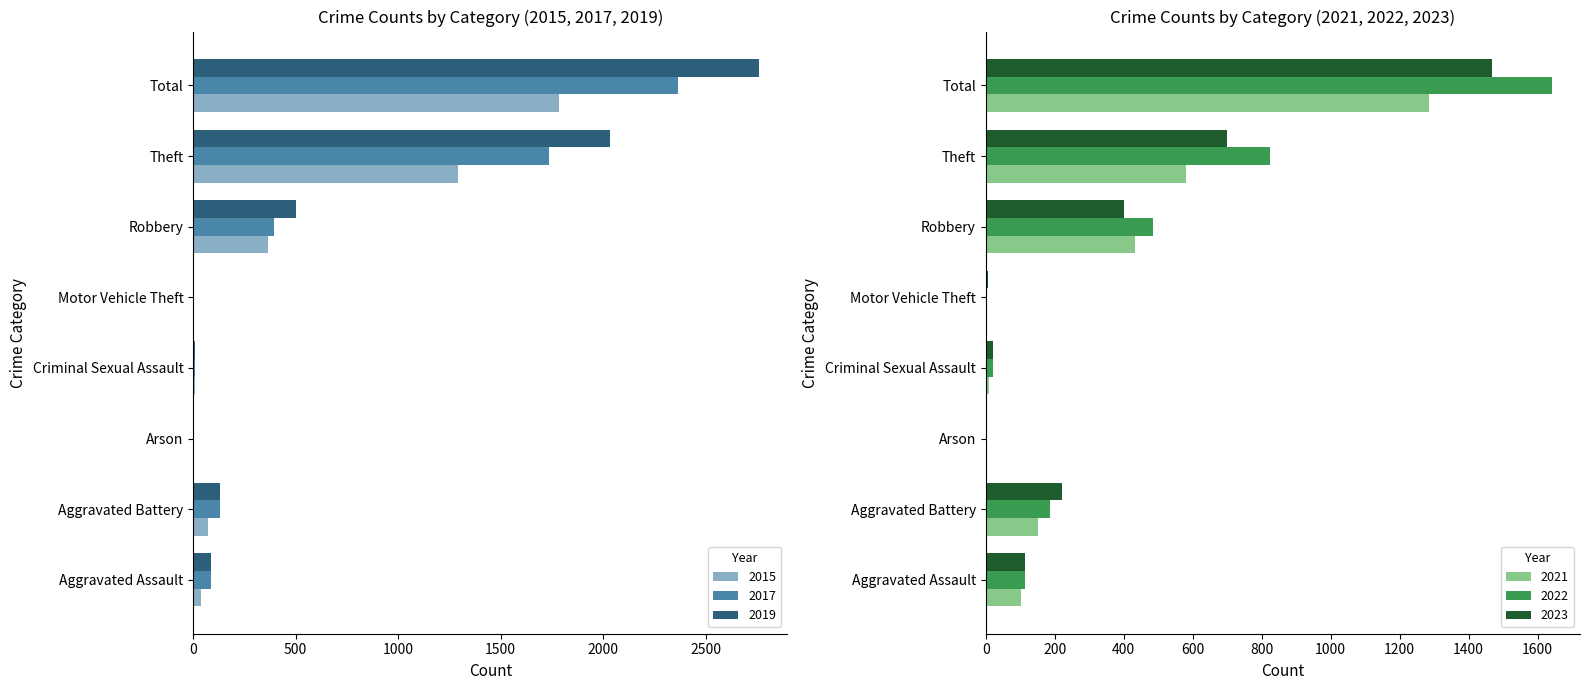

Reading right to left, list all the values displayed in this chart.

2015: Total=1785	Theft=1293	Robbery=364	Motor Vehicle Theft=1	Criminal Sexual Assault=11	Arson=3	Aggravated Battery=74	Aggravated Assault=39
2017: Total=2364	Theft=1738	Robbery=396	Motor Vehicle Theft=2	Criminal Sexual Assault=7	Arson=0	Aggravated Battery=130	Aggravated Assault=88
2019: Total=2762	Theft=2032	Robbery=501	Motor Vehicle Theft=1	Criminal Sexual Assault=7	Arson=1	Aggravated Battery=131	Aggravated Assault=87
2021: Total=1286	Theft=581	Robbery=432	Motor Vehicle Theft=2	Criminal Sexual Assault=11	Arson=2	Aggravated Battery=151	Aggravated Assault=102
2022: Total=1641	Theft=823	Robbery=486	Motor Vehicle Theft=2	Criminal Sexual Assault=22	Arson=3	Aggravated Battery=187	Aggravated Assault=113
2023: Total=1467	Theft=700	Robbery=402	Motor Vehicle Theft=6	Criminal Sexual Assault=20	Arson=2	Aggravated Battery=220	Aggravated Assault=115